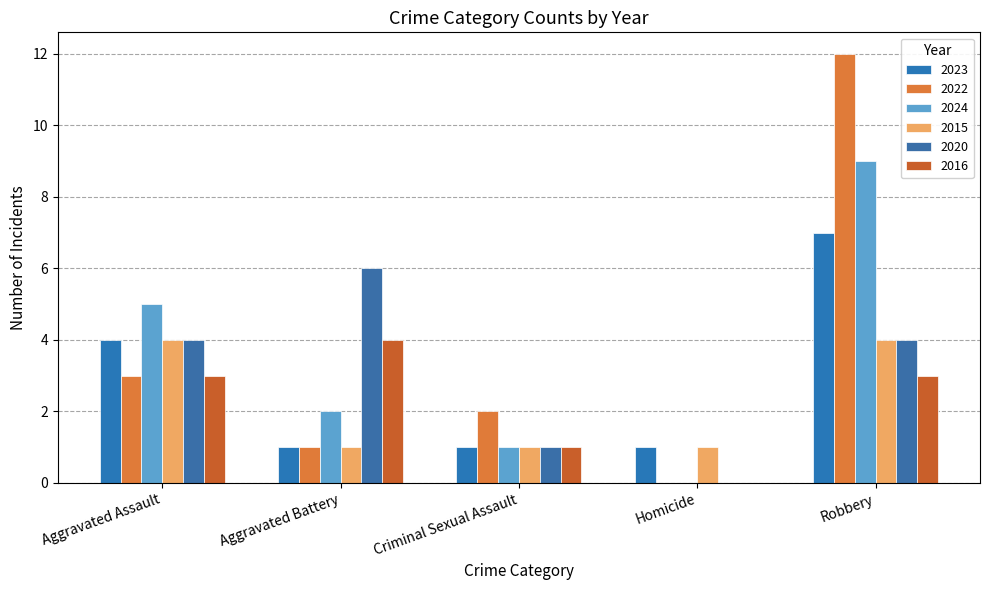

What is the difference between the maximum and second lowest values in the 2022 series?

11